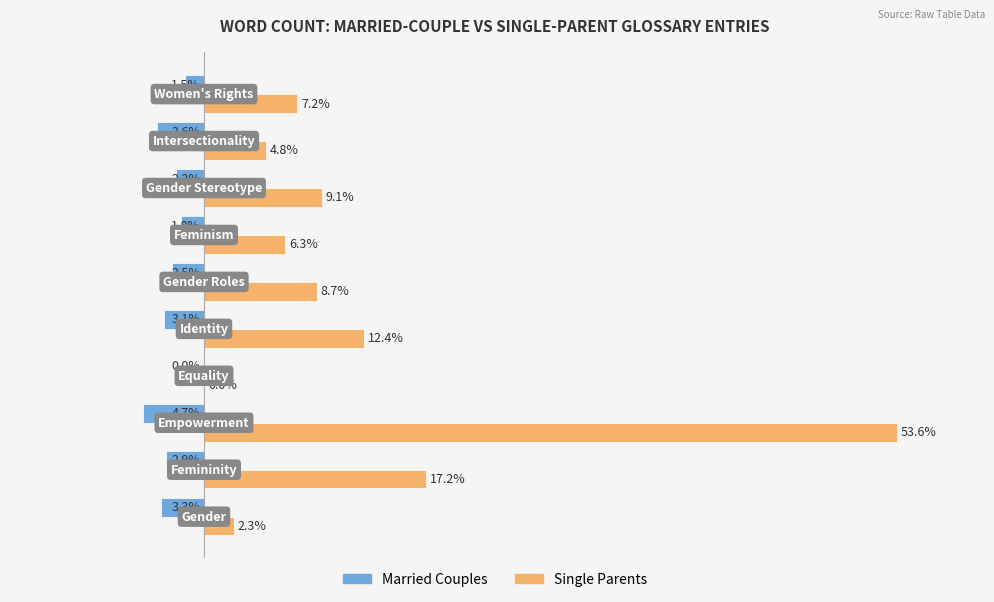

Which series has the largest total across all categories?

Single Parents